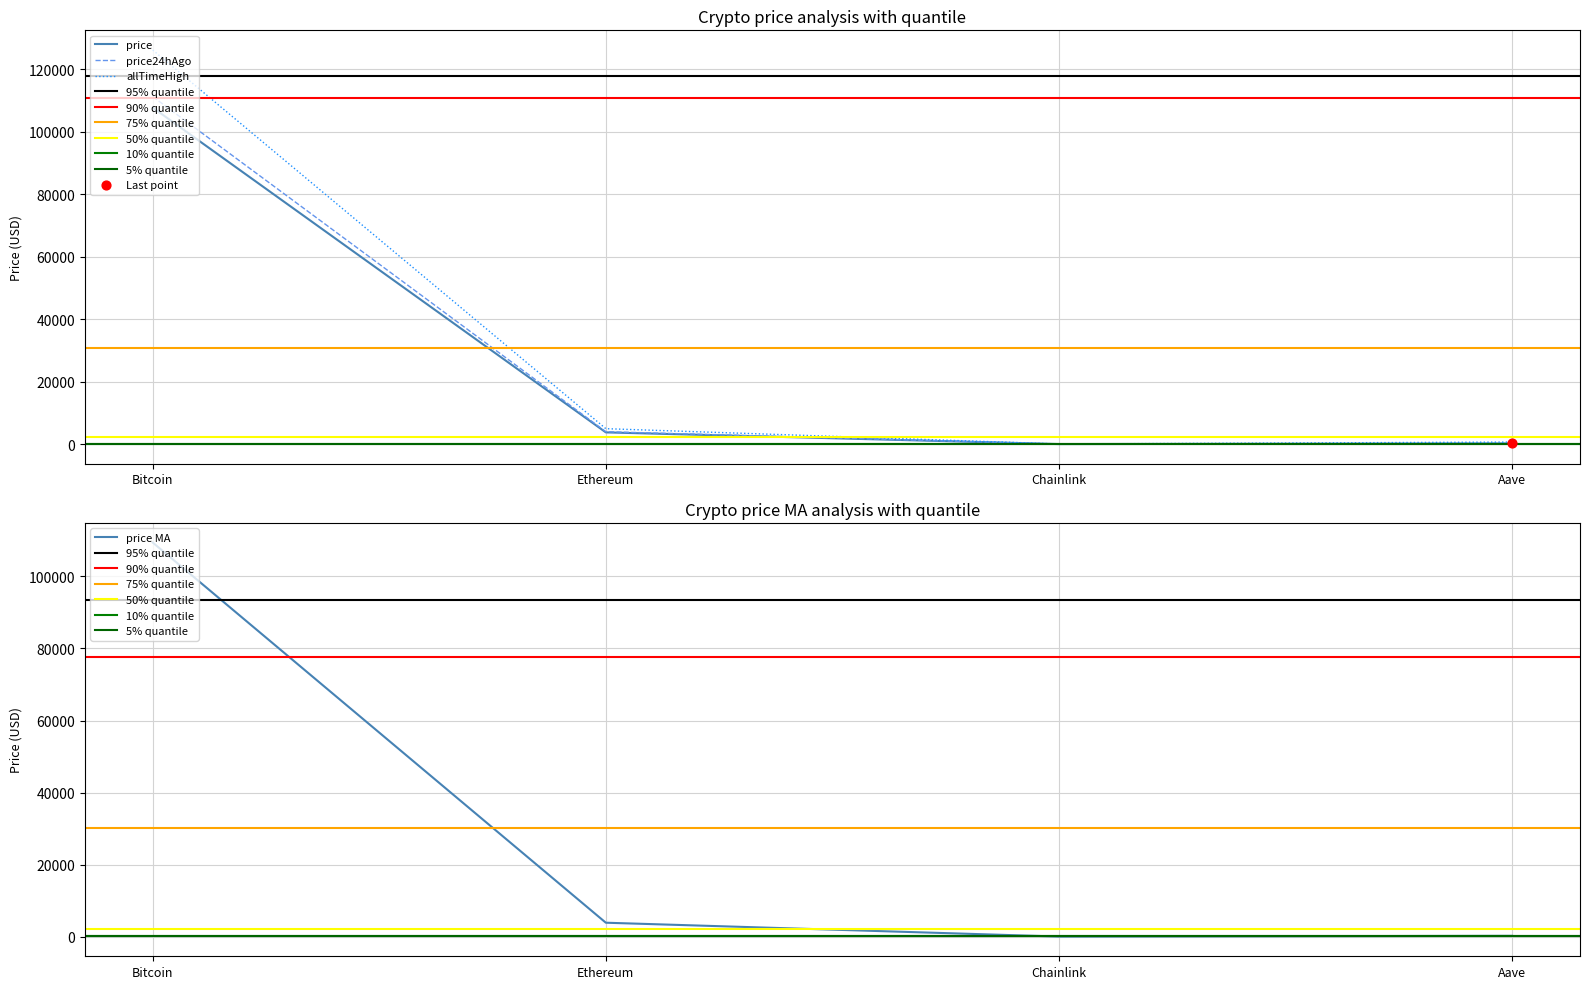

Which series contains the highest Y value?

allTimeHigh